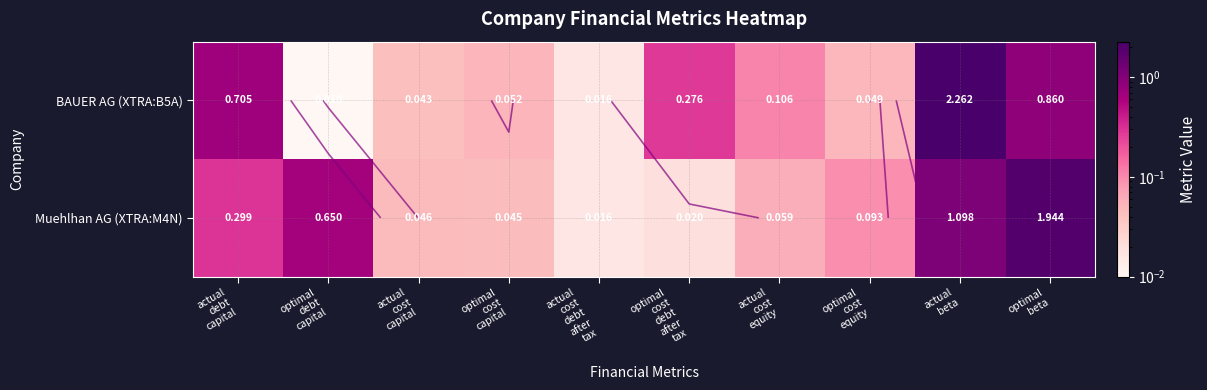

Which series changed the most between actual cost capital and optimal cost capital?

BAUER AG (XTRA:B5A)